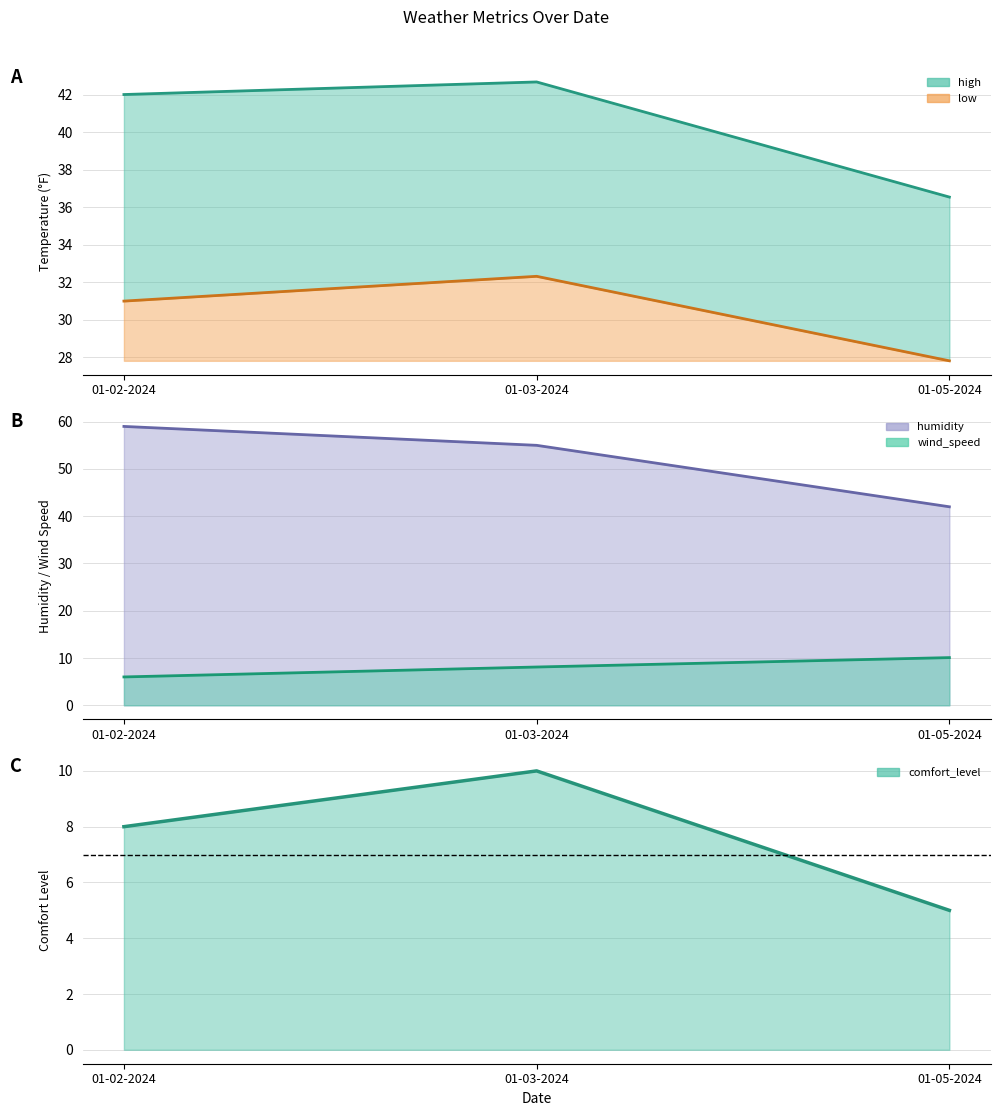

What is the difference between the maximum and minimum values in the humidity series?

17.0